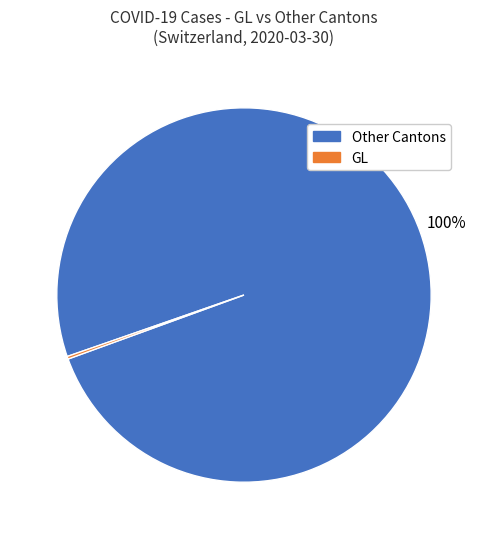

Is there a majority slice in this chart?

Yes